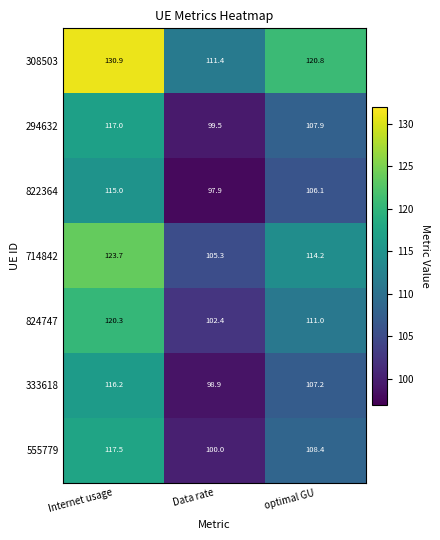

List the series in order of their peak value, highest first.

308503, 714842, 824747, 555779, 294632, 333618, 822364